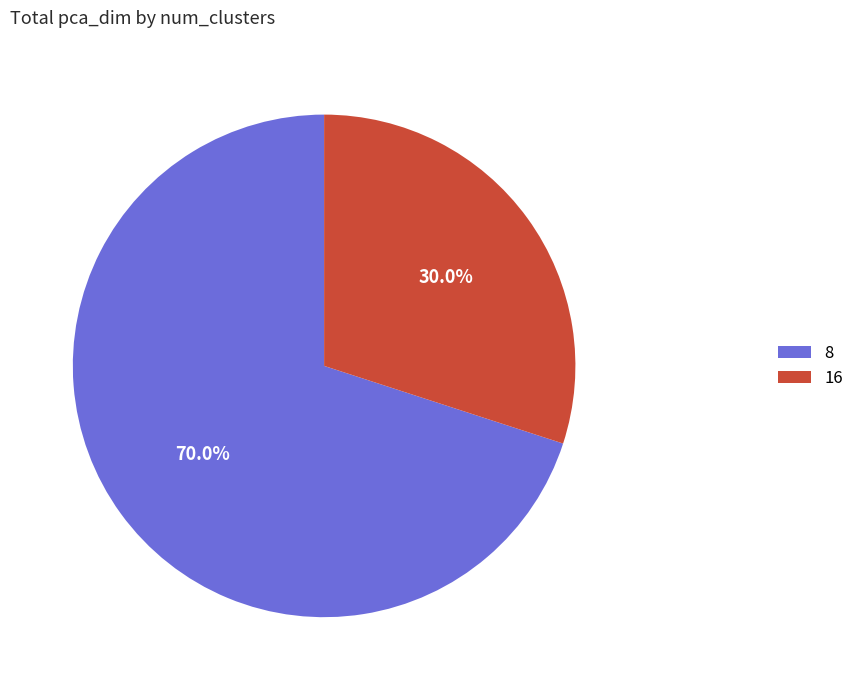

To the nearest percent, what is the difference between the 16 and 8 slice percentages?

40%